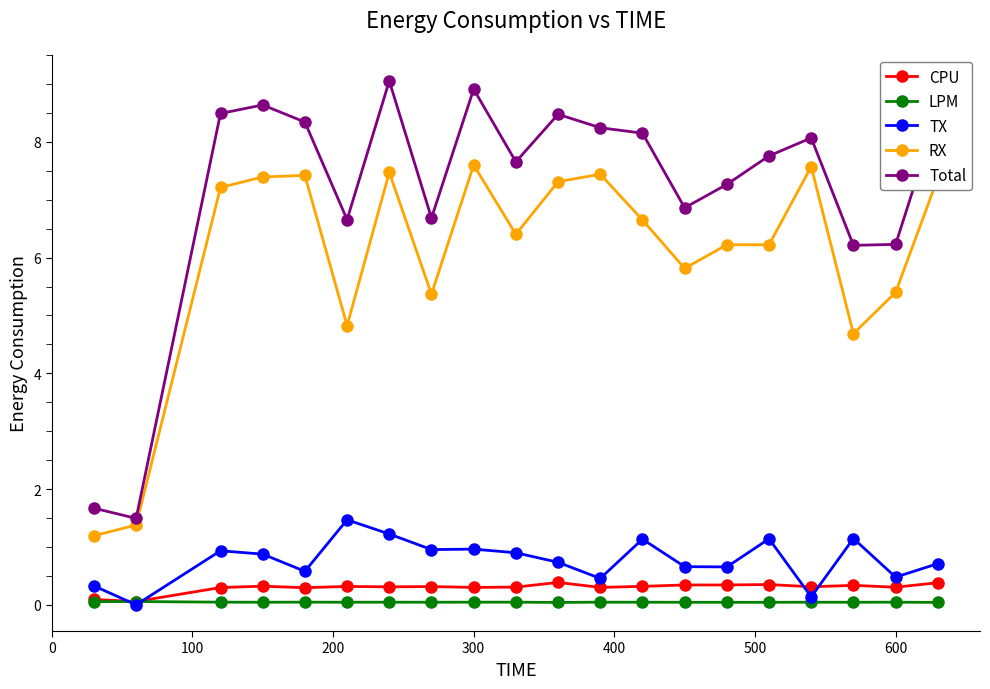

Which series has the largest total across all categories?

Total